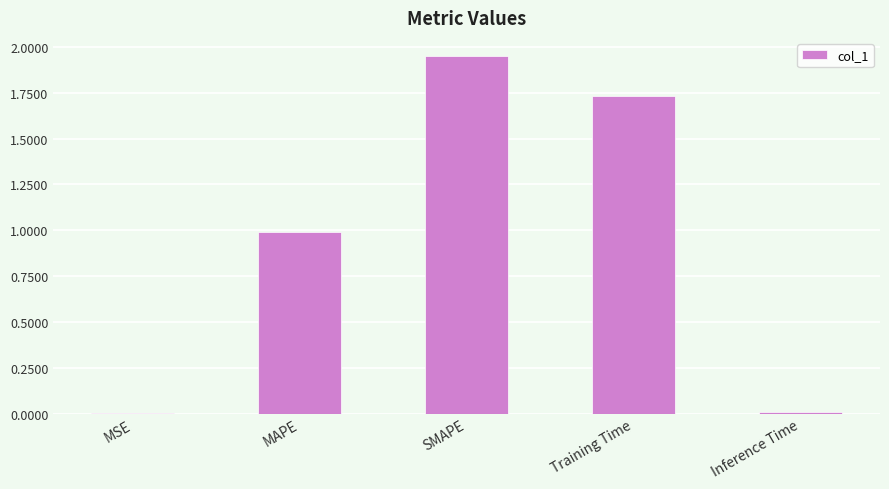

What is the sum of all values?

4.7